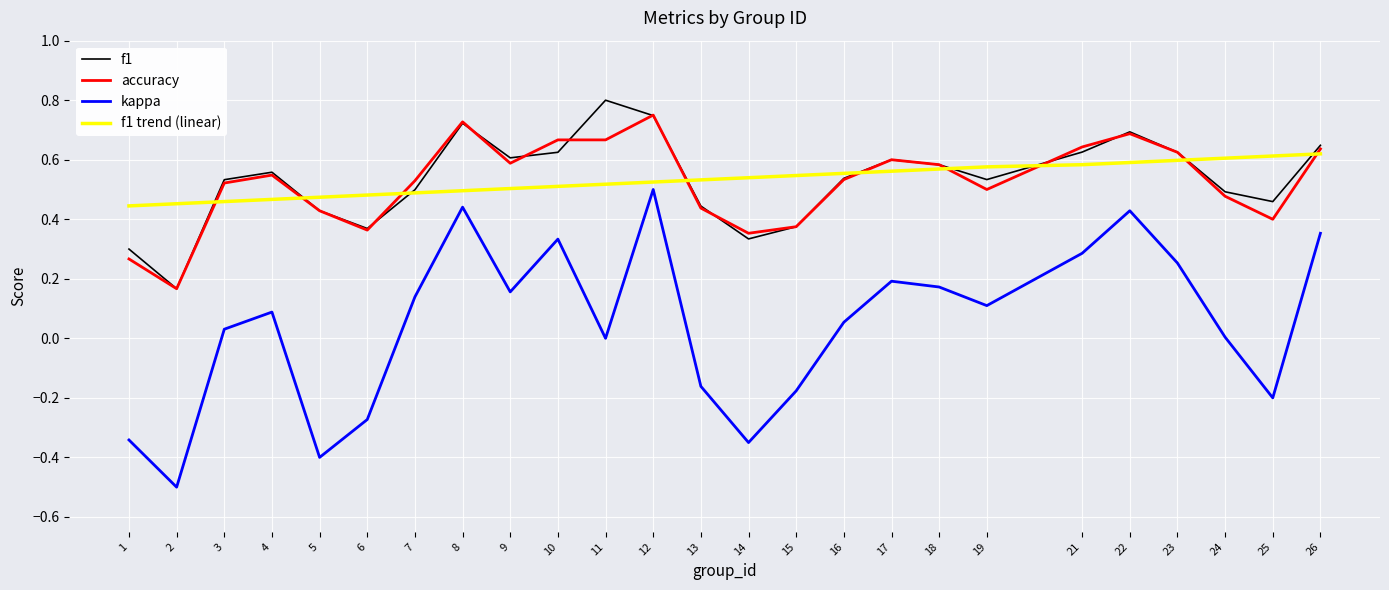

Which label corresponds to the largest value in the chart?

11